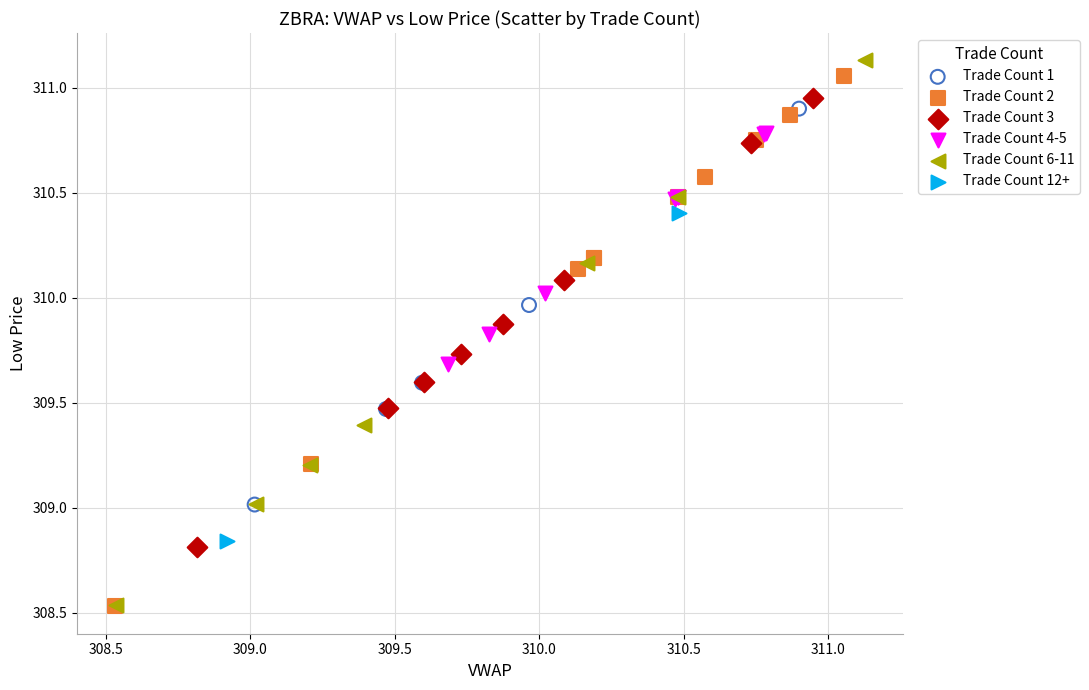

What are all the series names shown in the legend?

Trade Count 1, Trade Count 2, Trade Count 3, Trade Count 4-5, Trade Count 6-11, Trade Count 12+